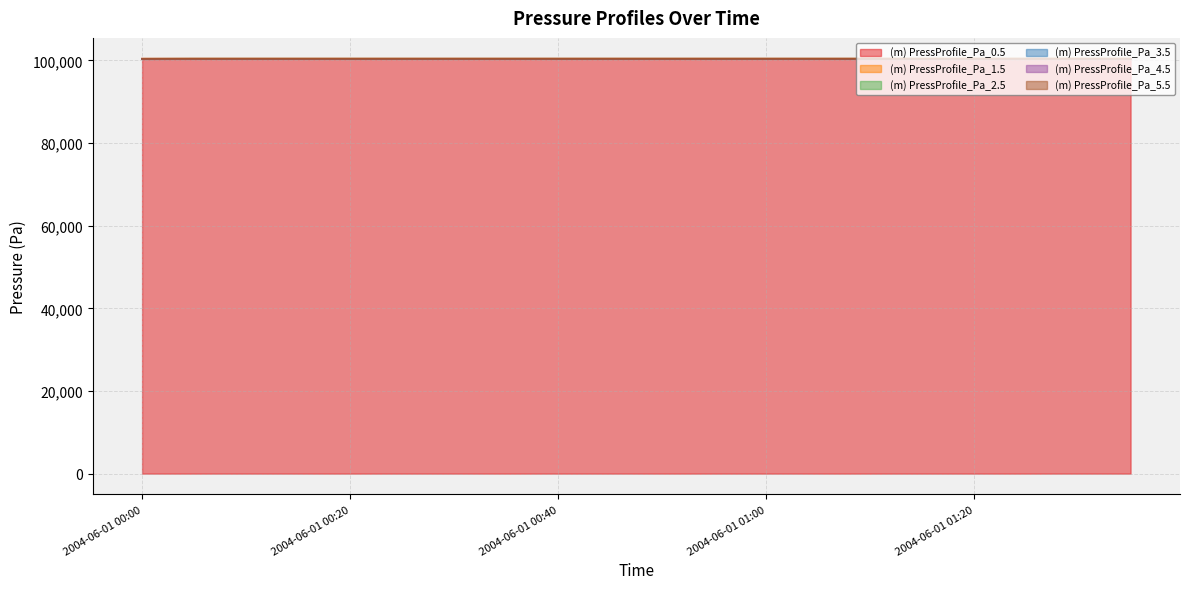

Rank the series by their average value, from lowest to highest.

(m) PressProfile_Pa_5.5, (m) PressProfile_Pa_4.5, (m) PressProfile_Pa_3.5, (m) PressProfile_Pa_2.5, (m) PressProfile_Pa_1.5, (m) PressProfile_Pa_0.5